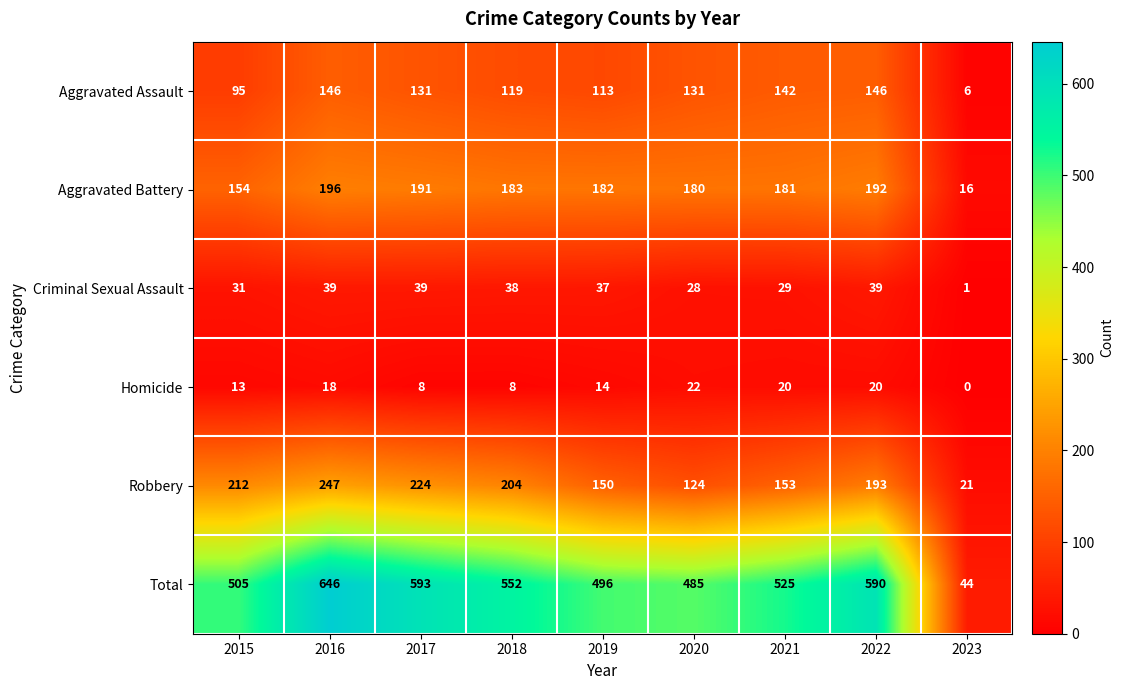

How many distinct data groups are displayed?

6